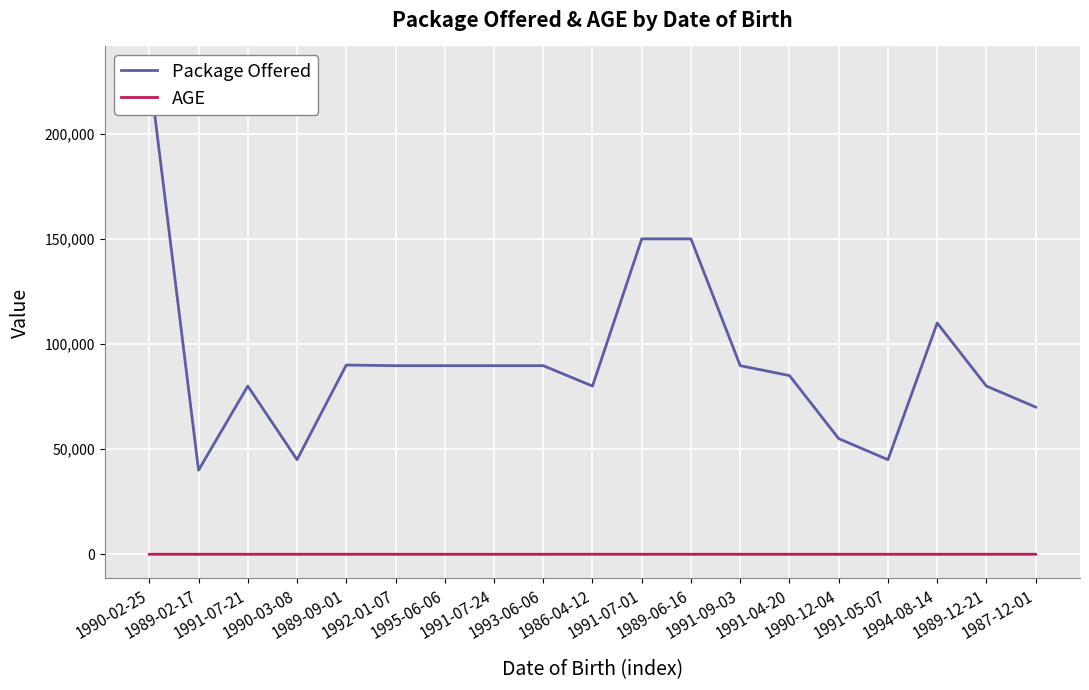

Is it true that Package Offered equals 45000 at 1990-03-08?

True